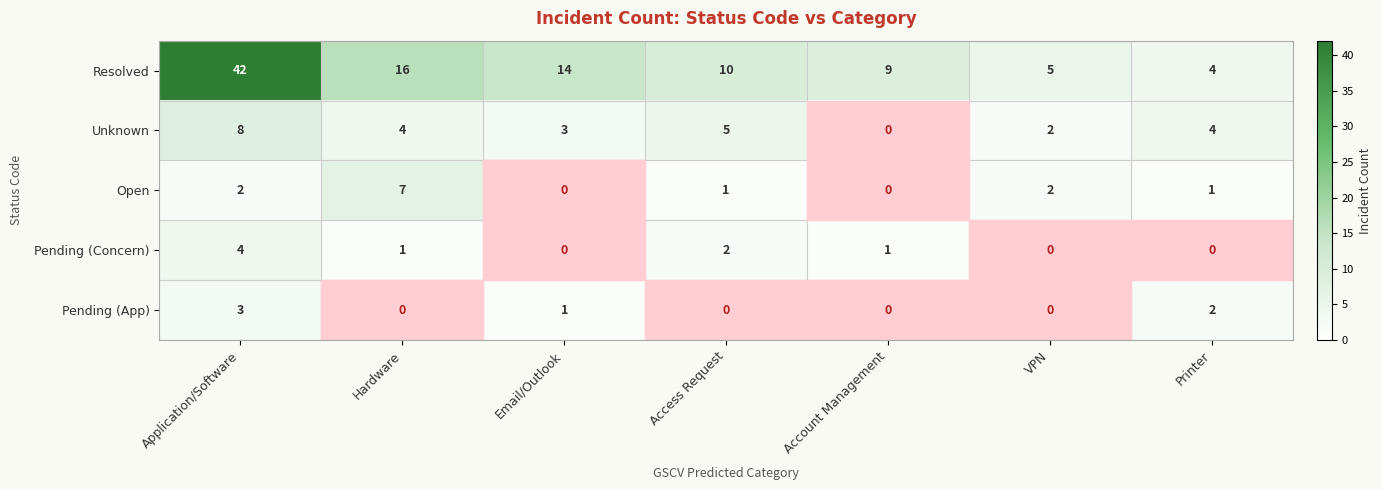

Which series has the largest range (max minus min)?

Resolved